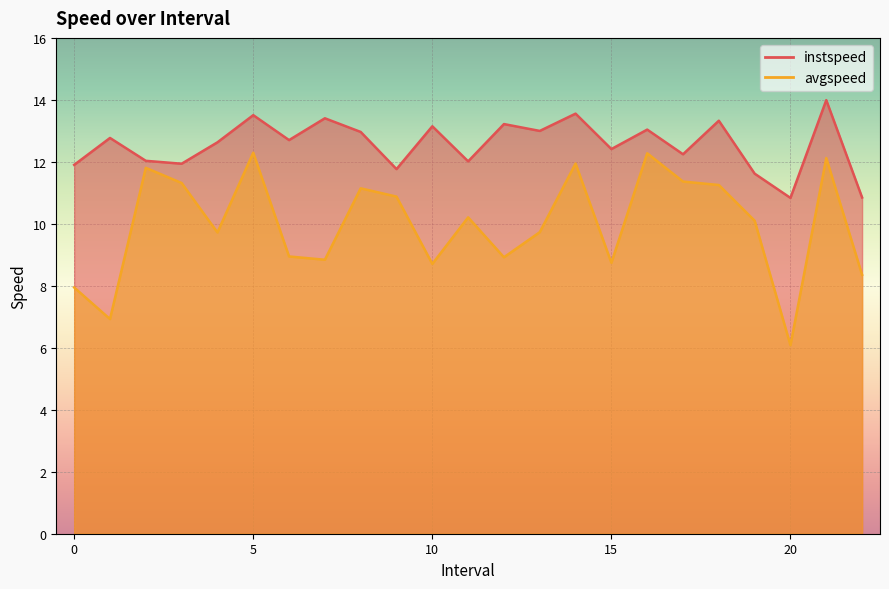

What is the difference between the second highest and minimum values in the instspeed series?

2.7